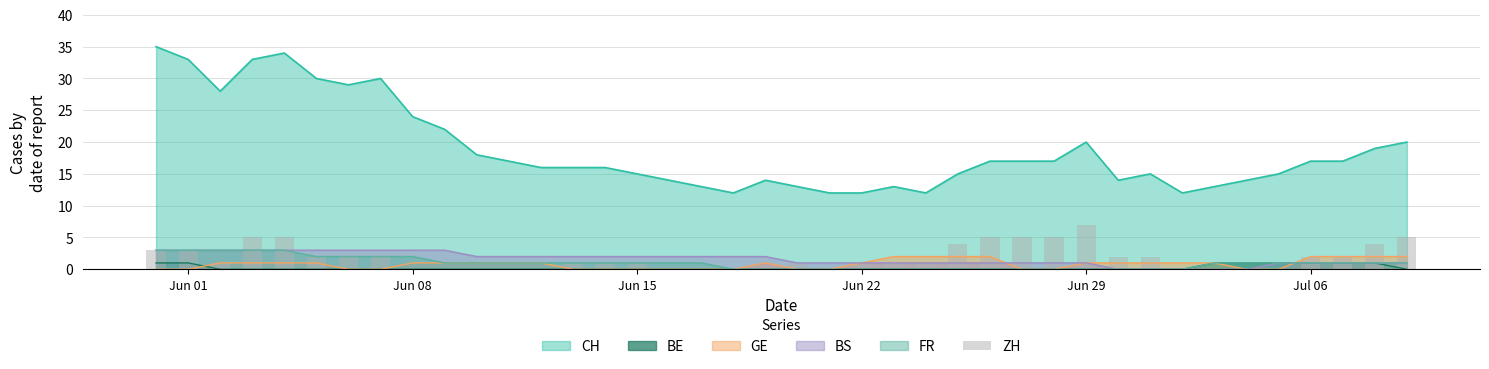

True or false: CH and BE cross at least once.

False